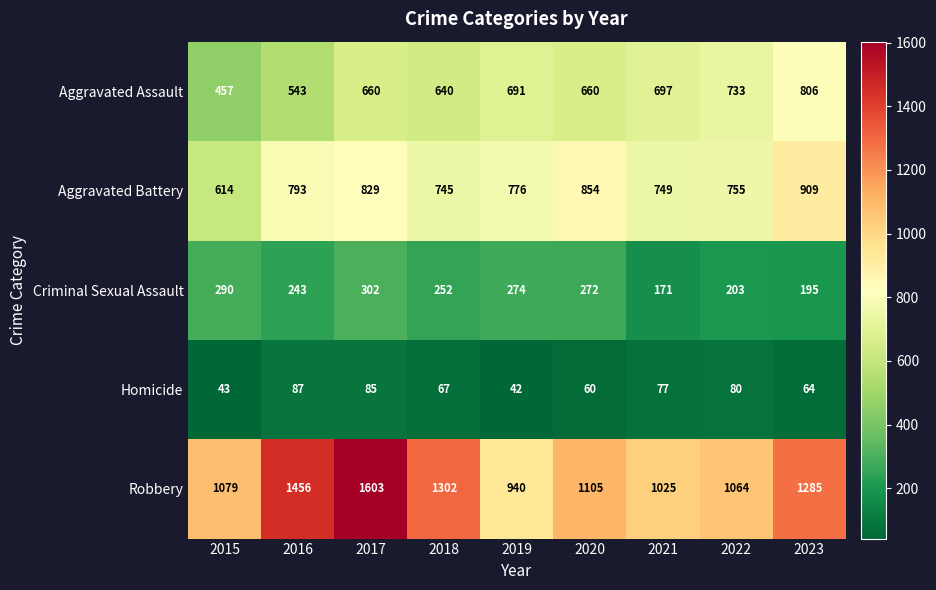

Which series has the largest range (max minus min)?

Robbery